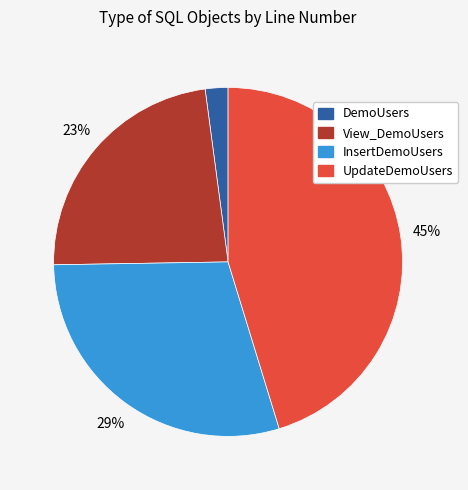

Between UpdateDemoUsers and View_DemoUsers, which is larger?

UpdateDemoUsers